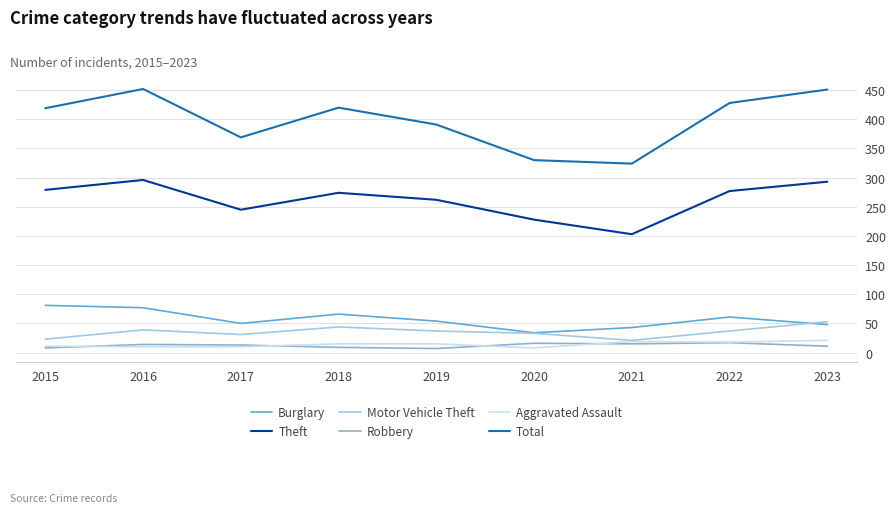

True or false: Burglary and Robbery intersect in this chart.

False